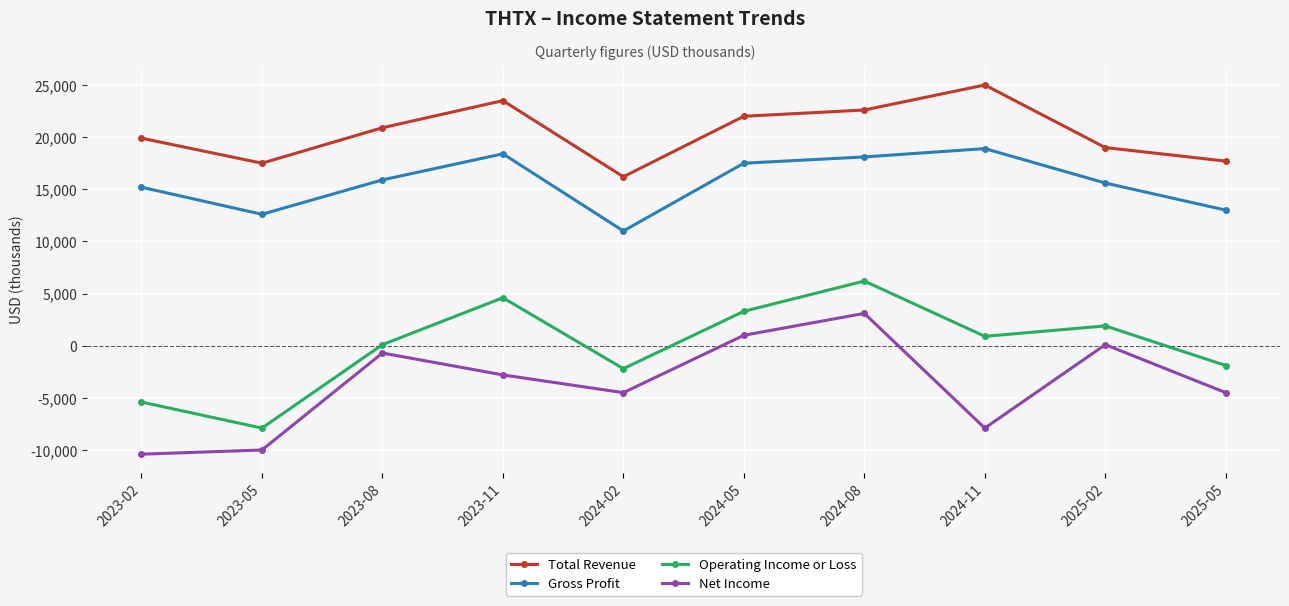

Which category has the lowest value across all series?

2023-02